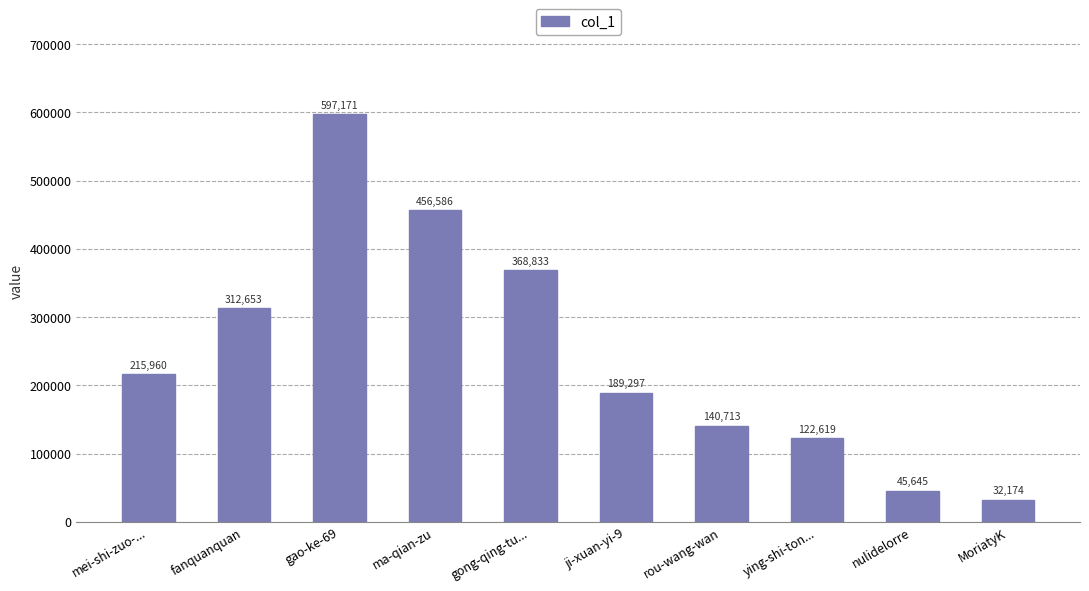

How many bars are there in total?

10